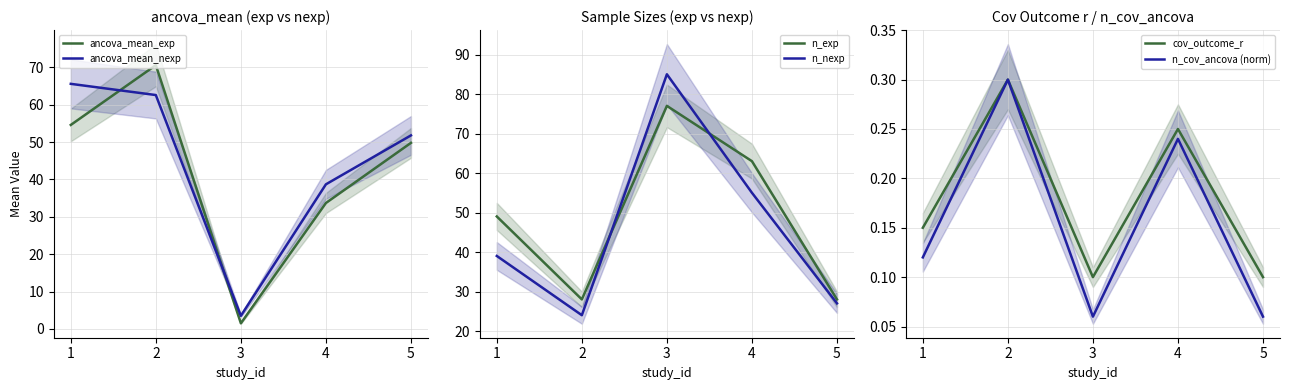

How many intersections are there between ancova_mean_nexp and ancova_mean_exp?

2